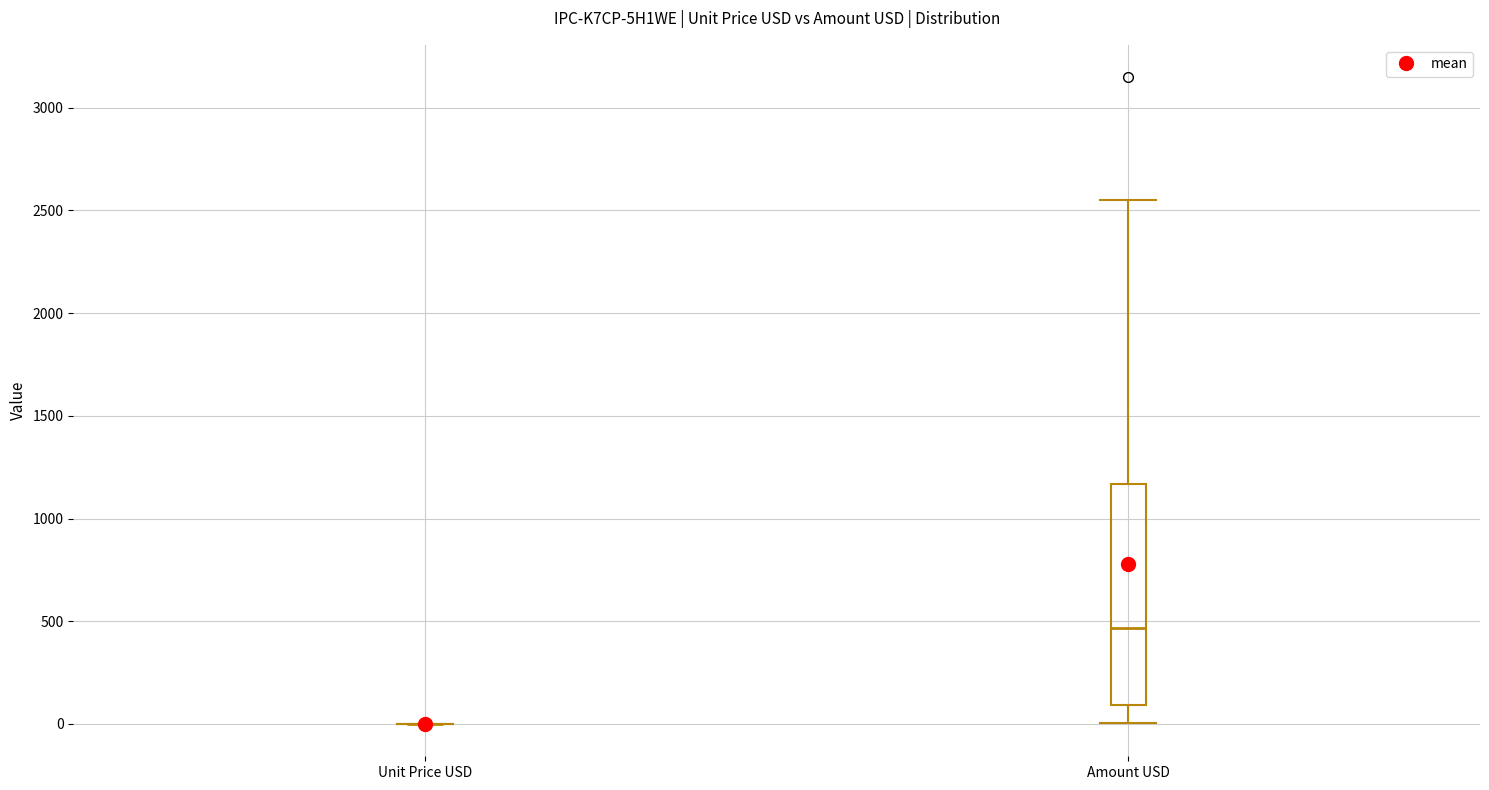

Comparing the boxes themselves (not the whiskers), which one is the tallest?

Amount USD